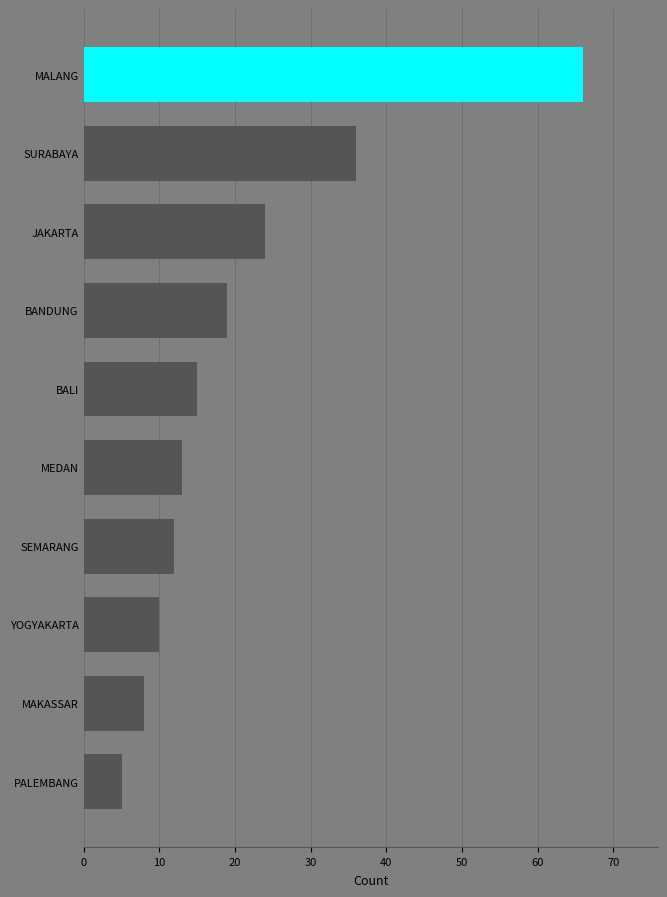

Between PALEMBANG and MAKASSAR, which is larger?

MAKASSAR